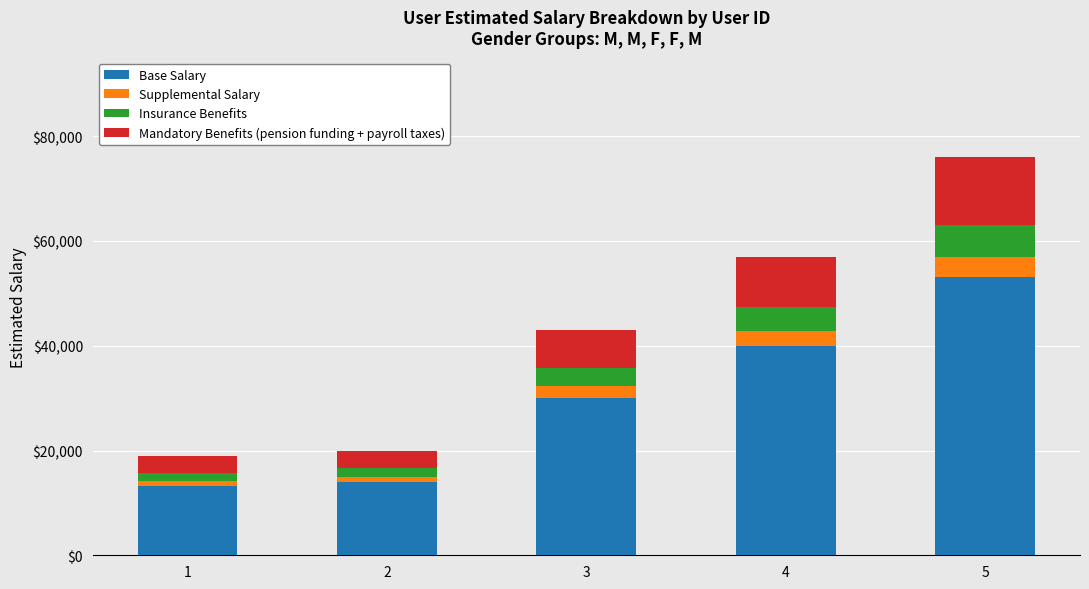

What is the difference between the maximum and minimum values in the Base Salary series?

39900